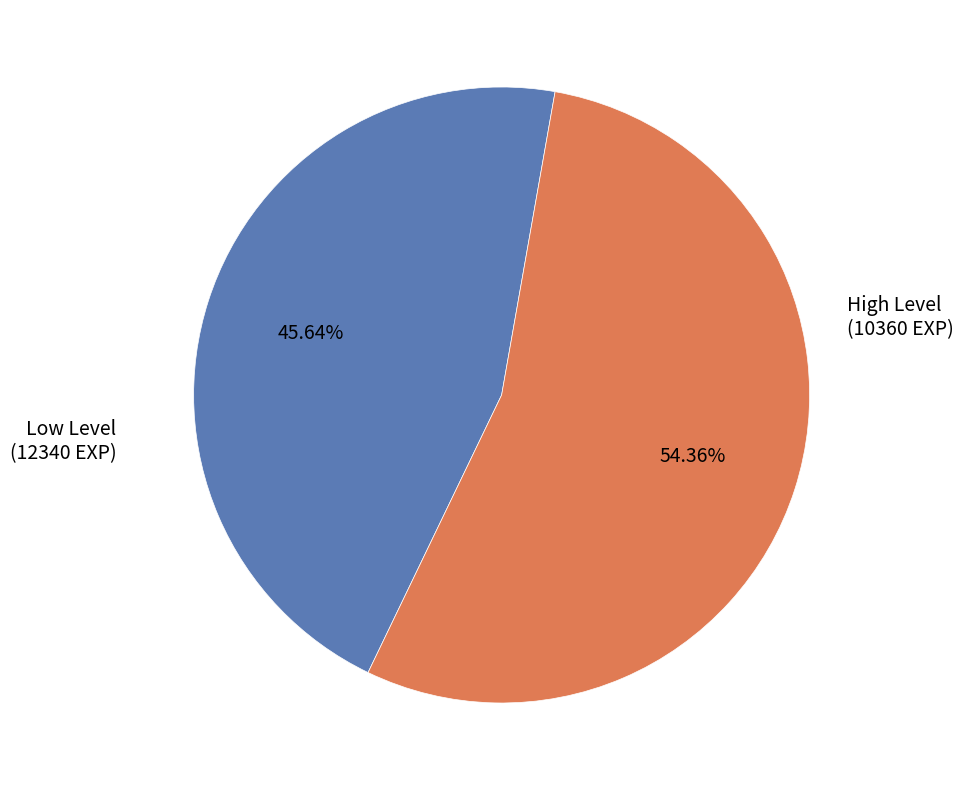

Is there any slice that represents more than half of the pie?

Yes